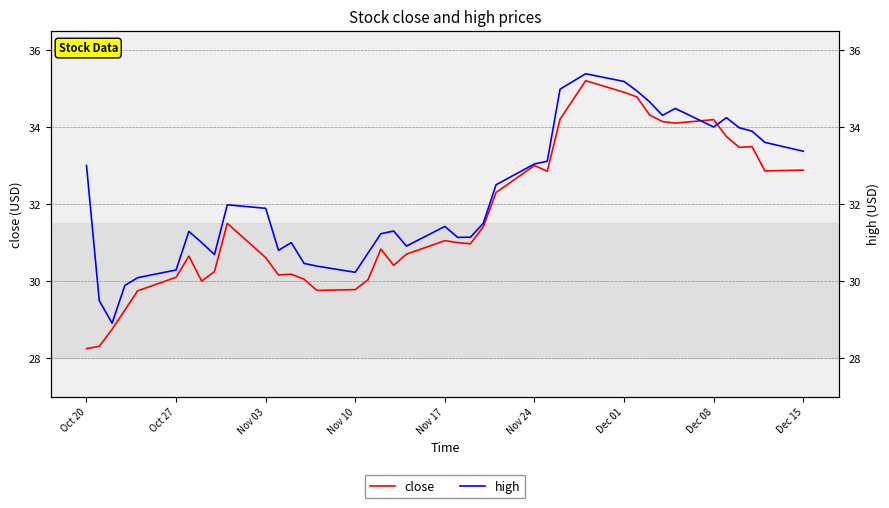

What is the smallest value displayed?

28.2